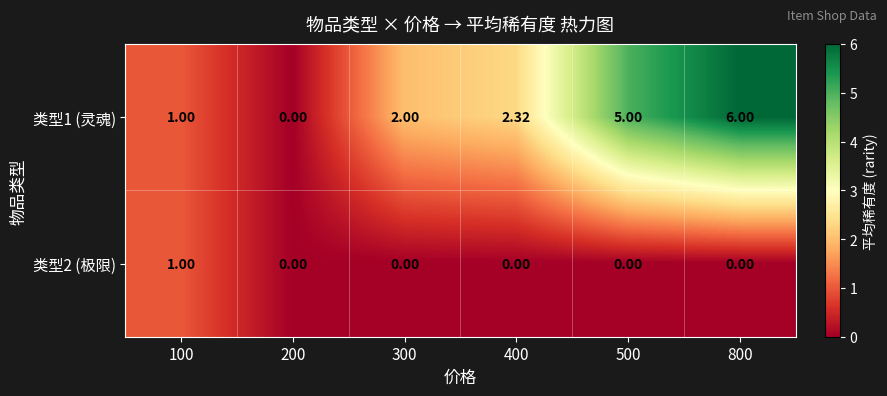

Count the number of categories in the chart.

6